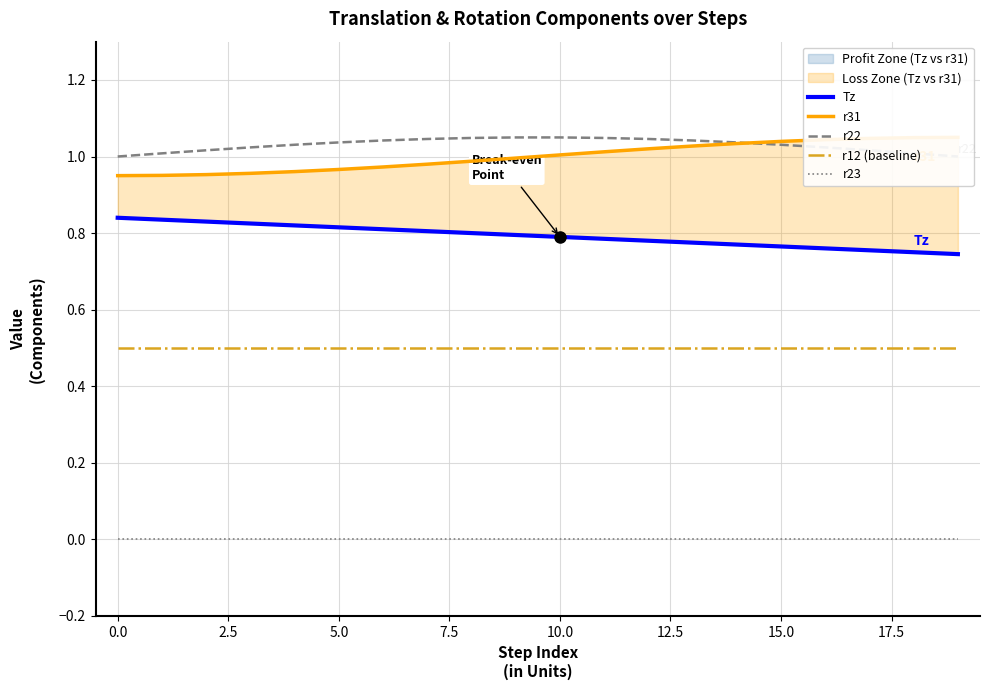

True or false: r23 and r12 (baseline) cross at least once.

False